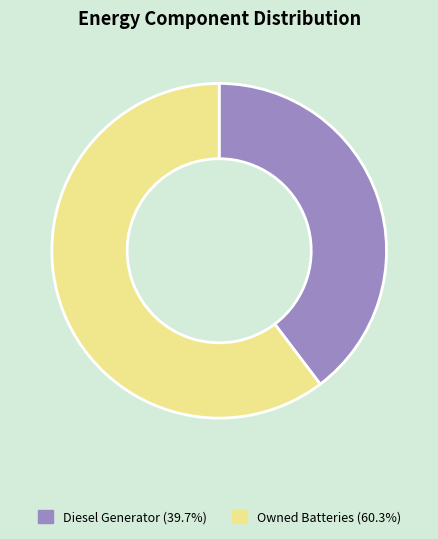

Is there any slice that represents more than half of the pie?

Yes